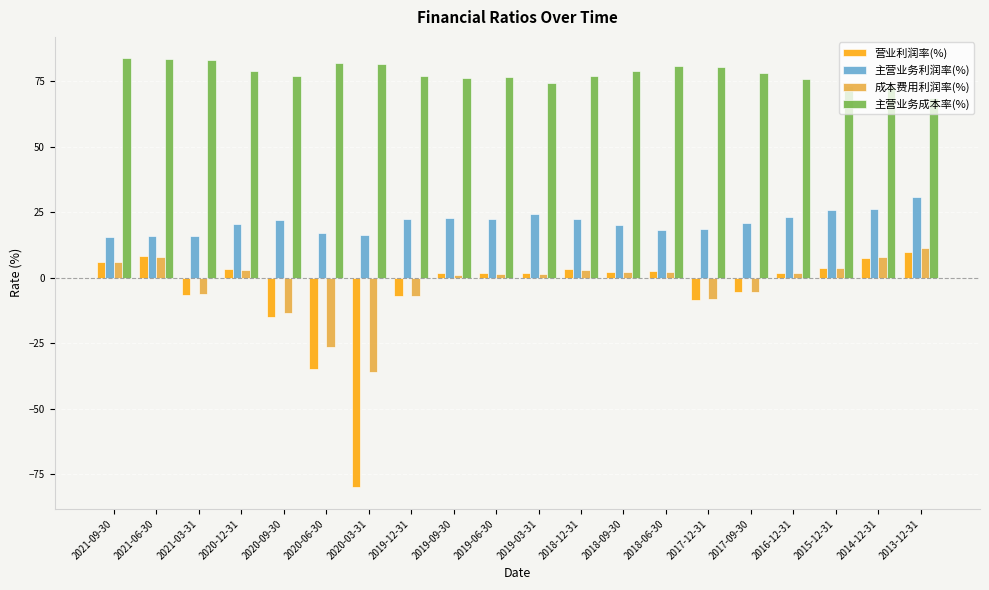

How many bars are there in total?

80